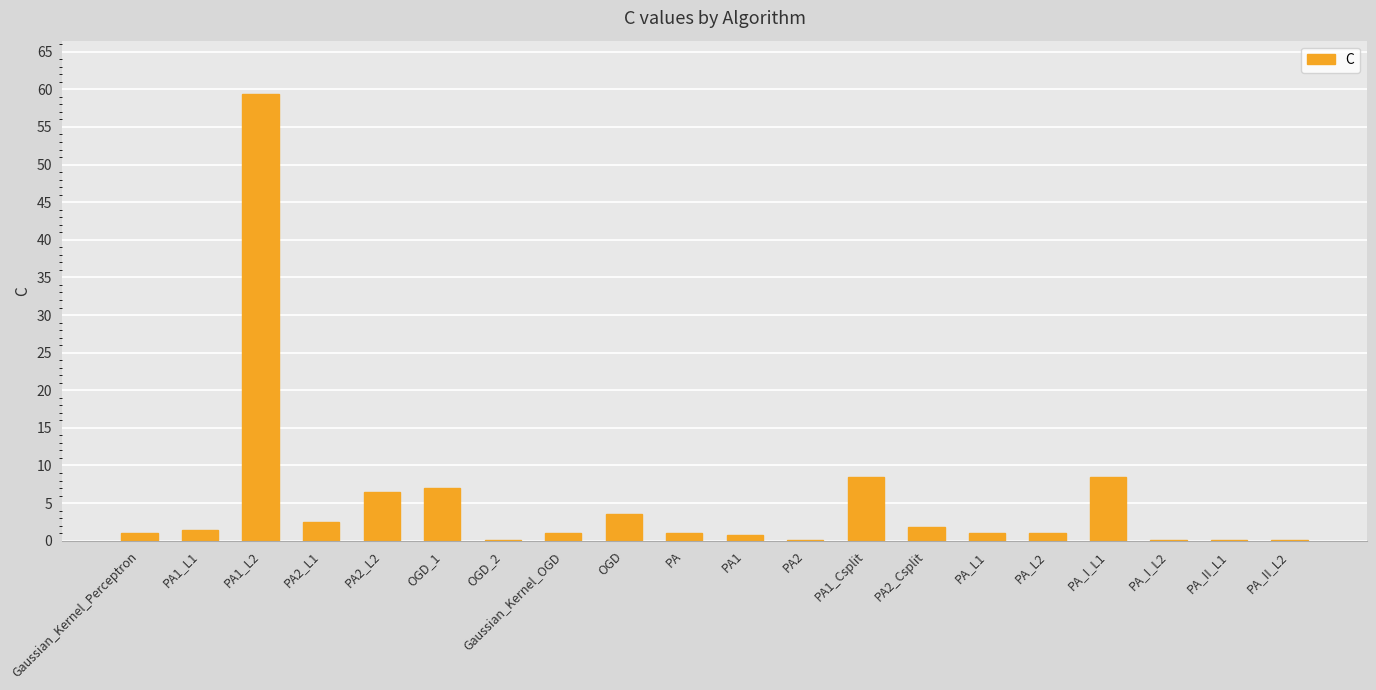

What is the sum of all values?

105.1